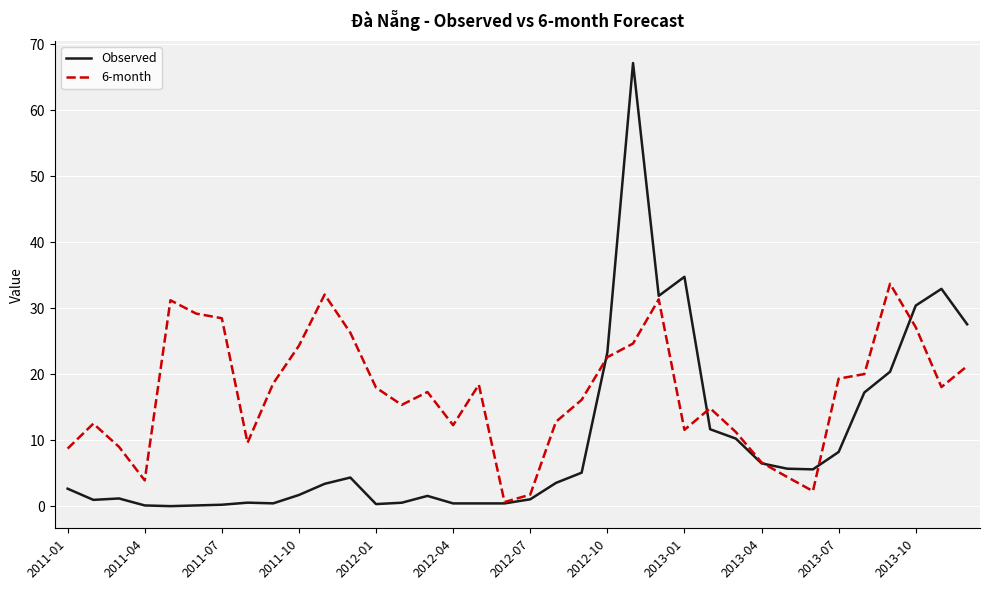

Which series has the largest range (max minus min)?

Observed